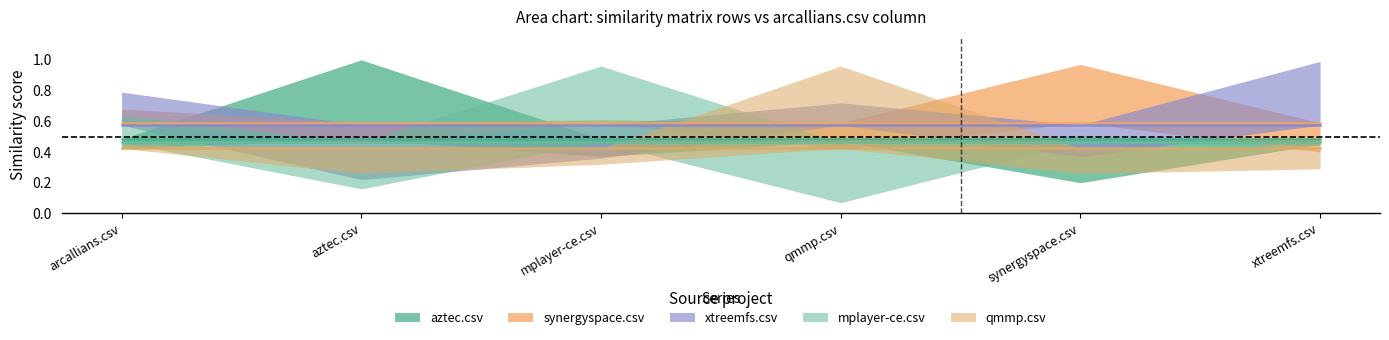

What value does the aztec.csv series have at aztec.csv?

1.0